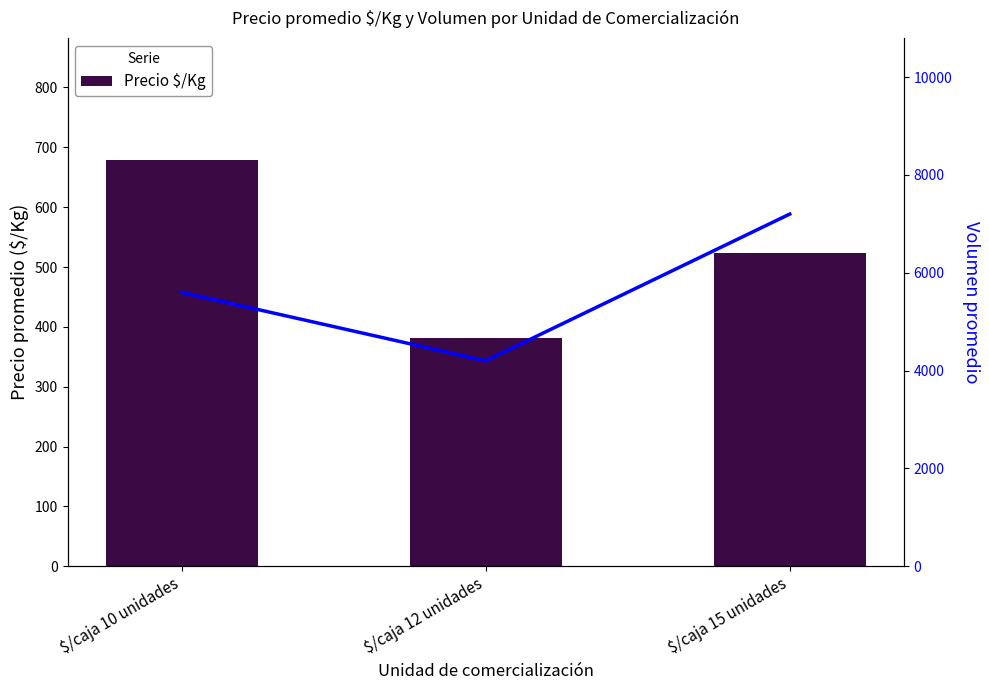

What is the average value of the Precio $/Kg series?

528